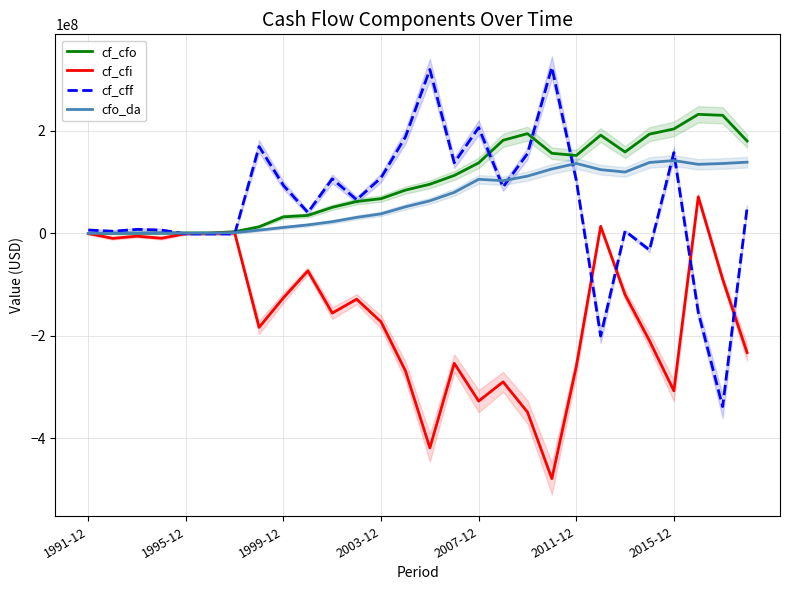

What is the minimum value for cf_cfo?

-200000